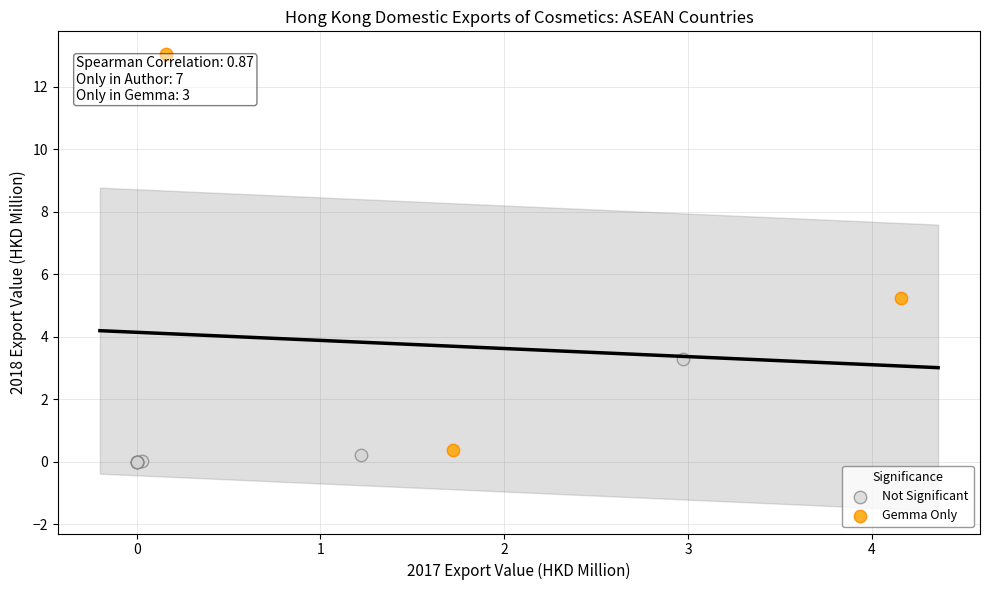

Which series has the largest Y range (max minus min)?

Gemma Only